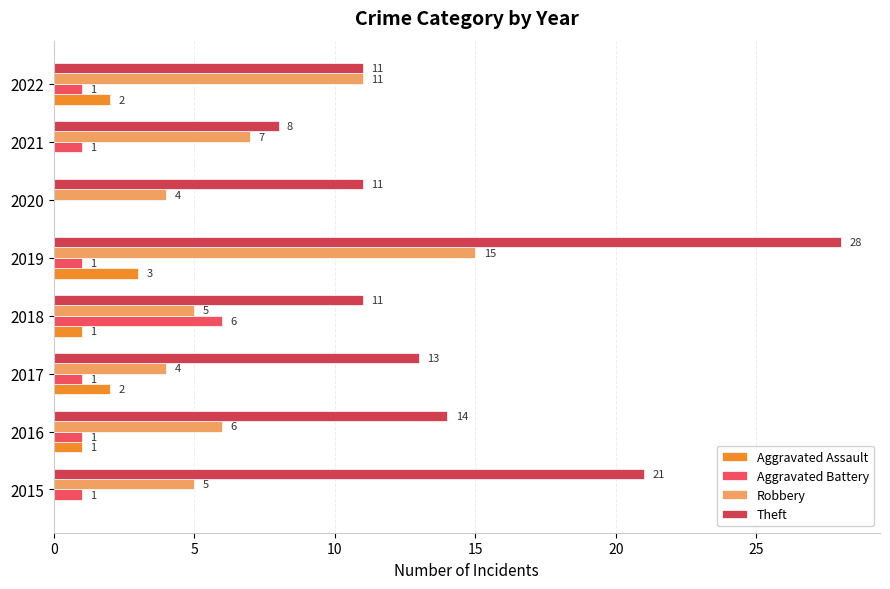

How many distinct data groups are displayed?

4